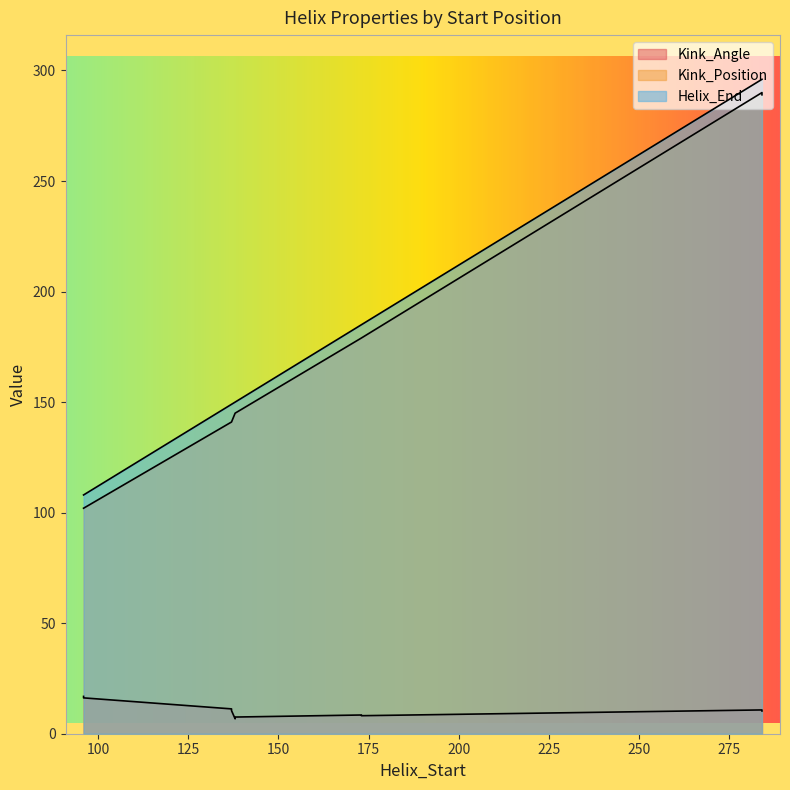

What is the value of the Helix_End point at the 7th from the left?

149.0